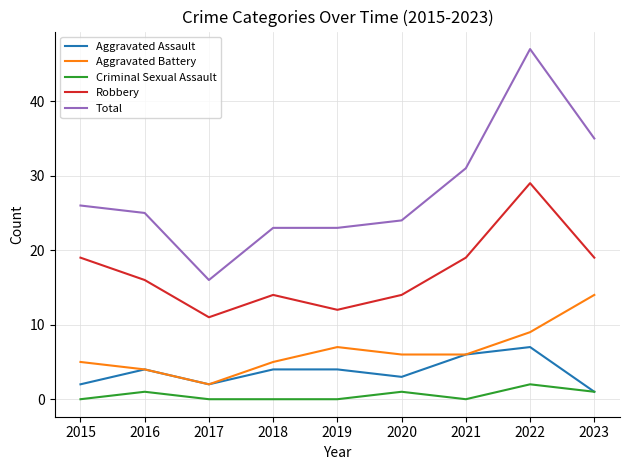

True or false: Criminal Sexual Assault and Total cross at least once.

False